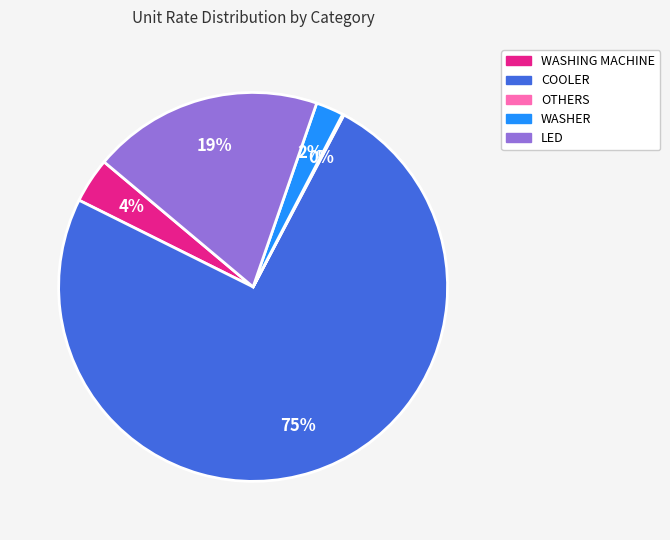

To the nearest percent, what portion does WASHING MACHINE represent?

4%